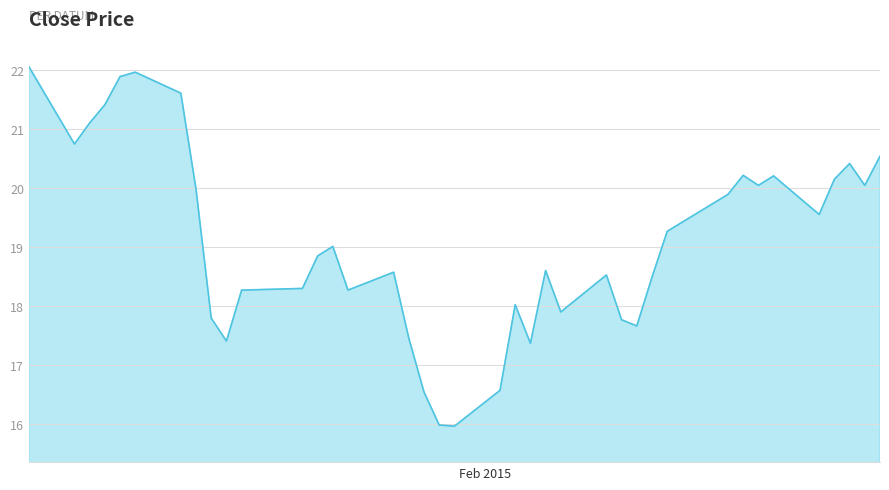

What is the minimum value shown in the chart?

16.0